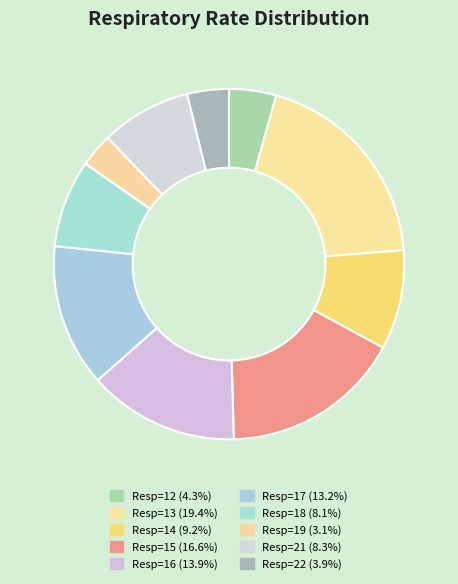

What is the change in value from Resp=14 to Resp=15?

+50